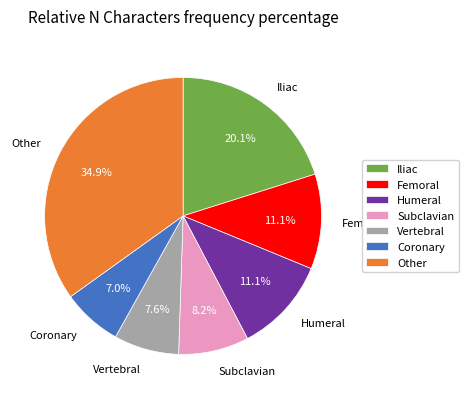

Is Subclavian the majority of the pie?

No